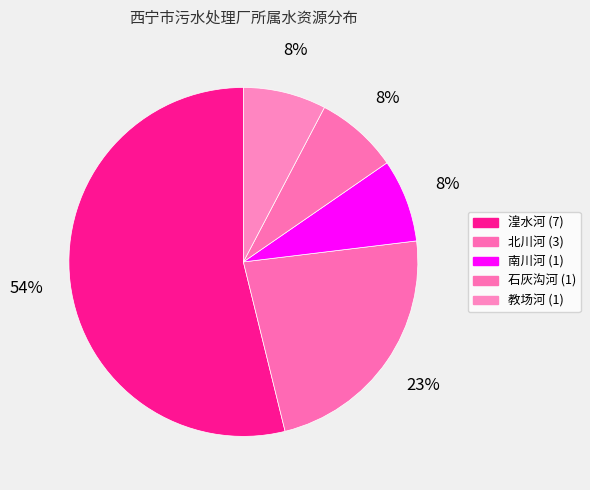

Is there a majority slice in this chart?

Yes